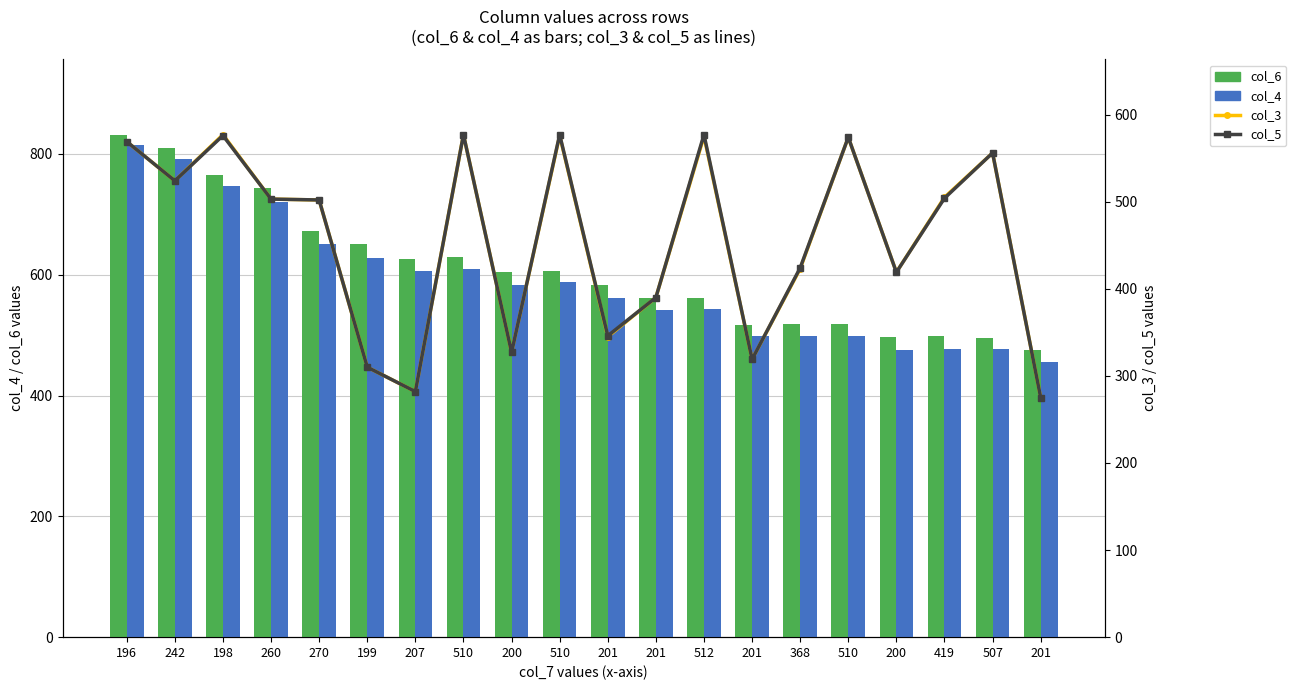

What is the difference between the second highest and second lowest values in the col_3 series?

295